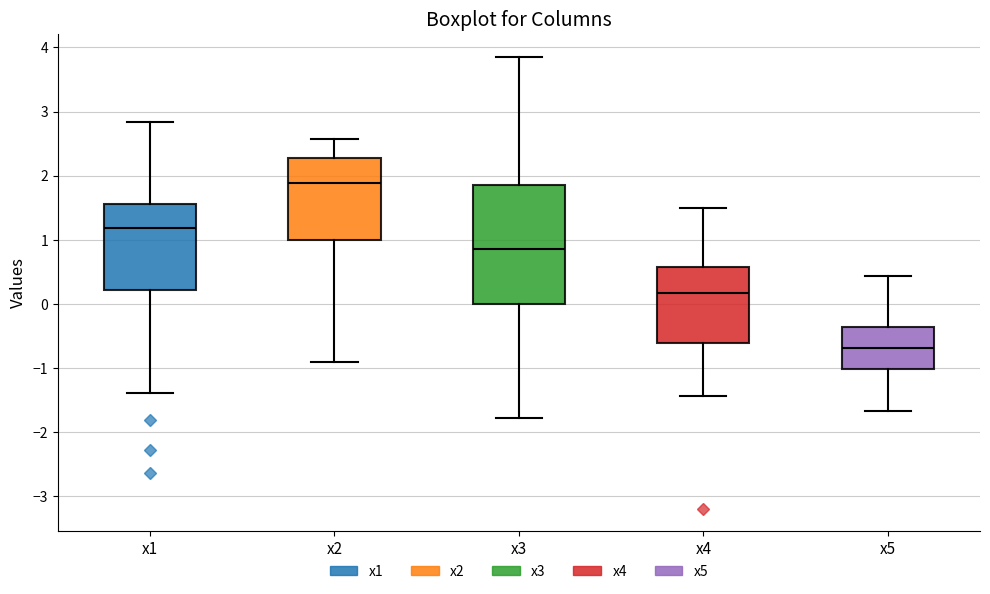

Where does the upper whisker of the box for x1 end on the y-axis? The values are not printed on the chart, so give them approximately, as read against the axis.

2.8